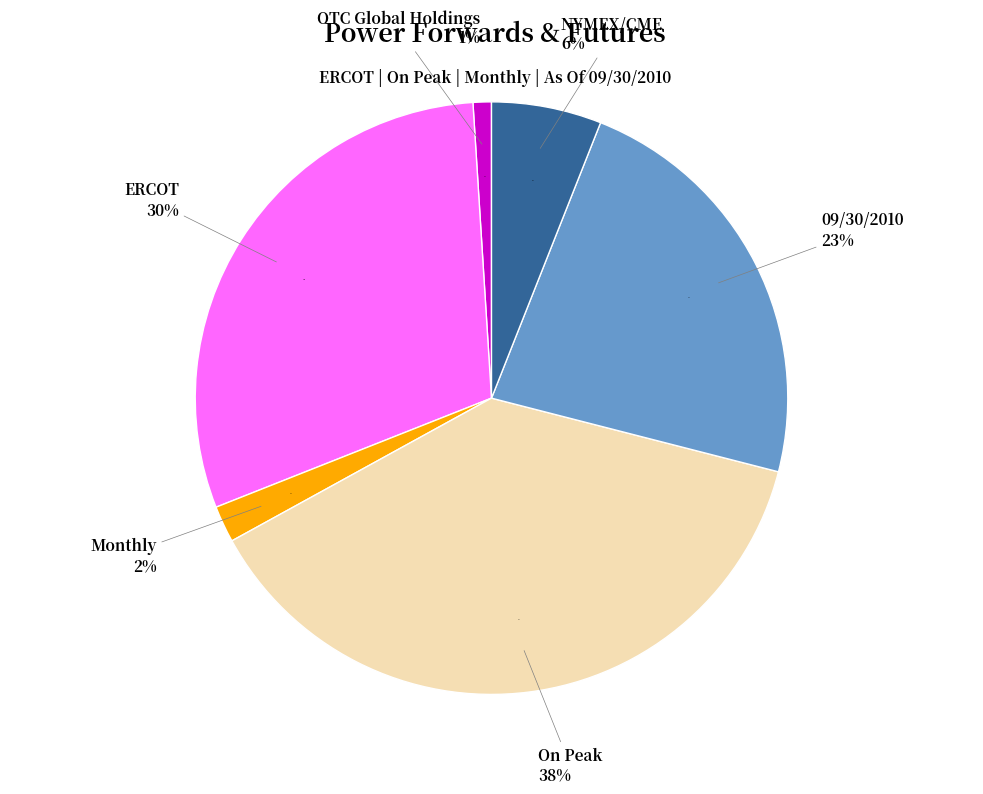

How many segments does this pie chart have?

6